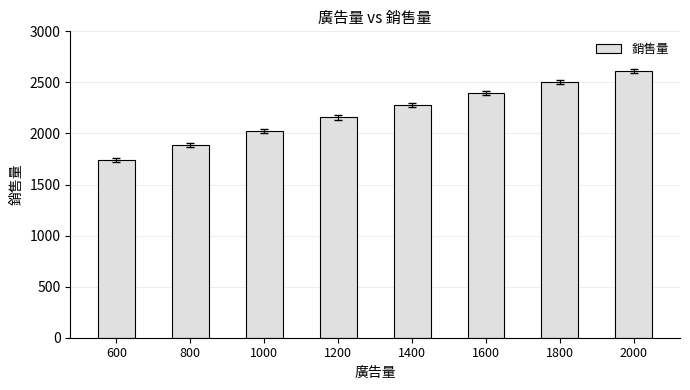

What is the minimum value shown in the chart?

1740.3